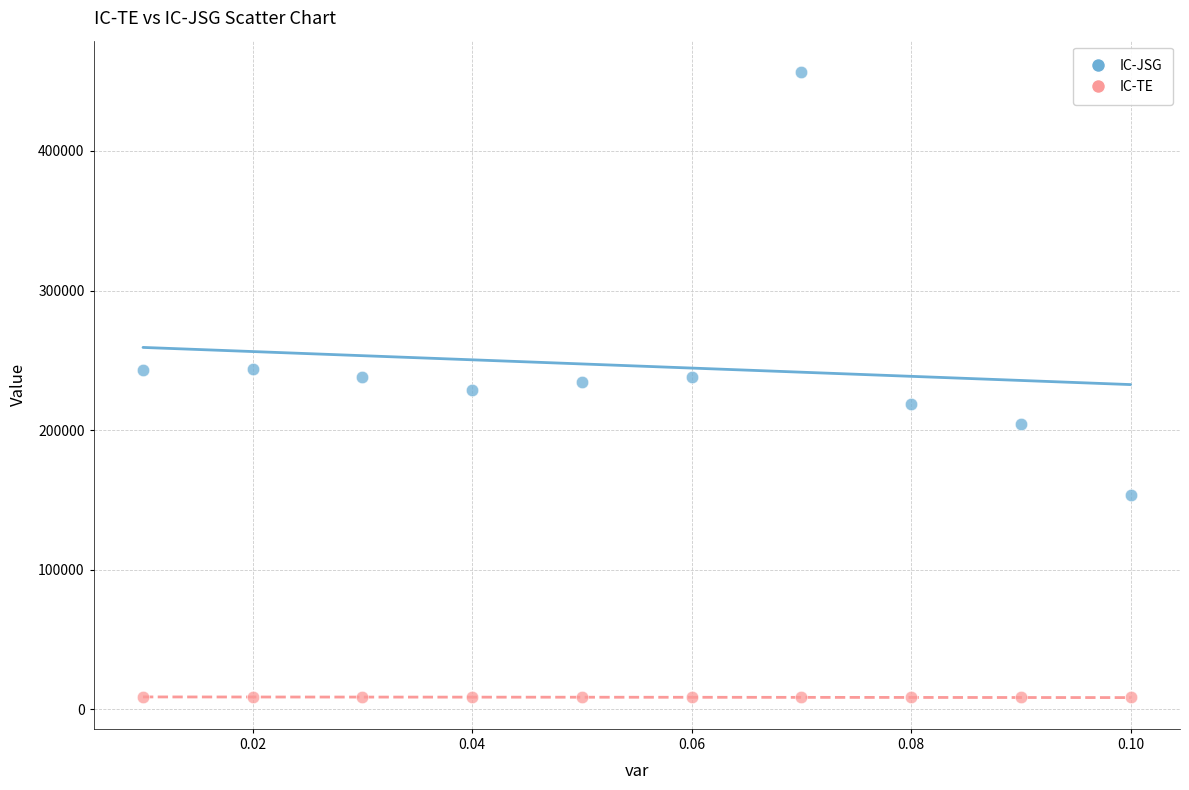

Which series contains the lowest Y value?

IC-TE